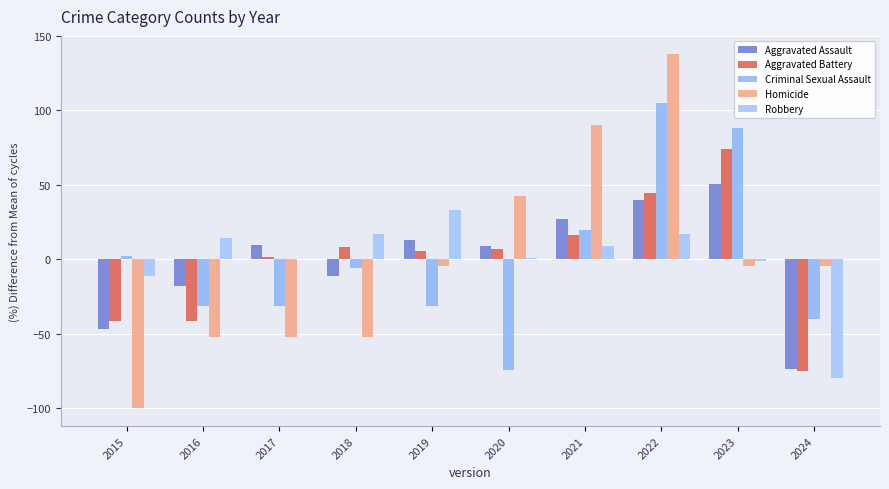

What is the difference between the maximum and second lowest values in the Aggravated Assault series?

97.1